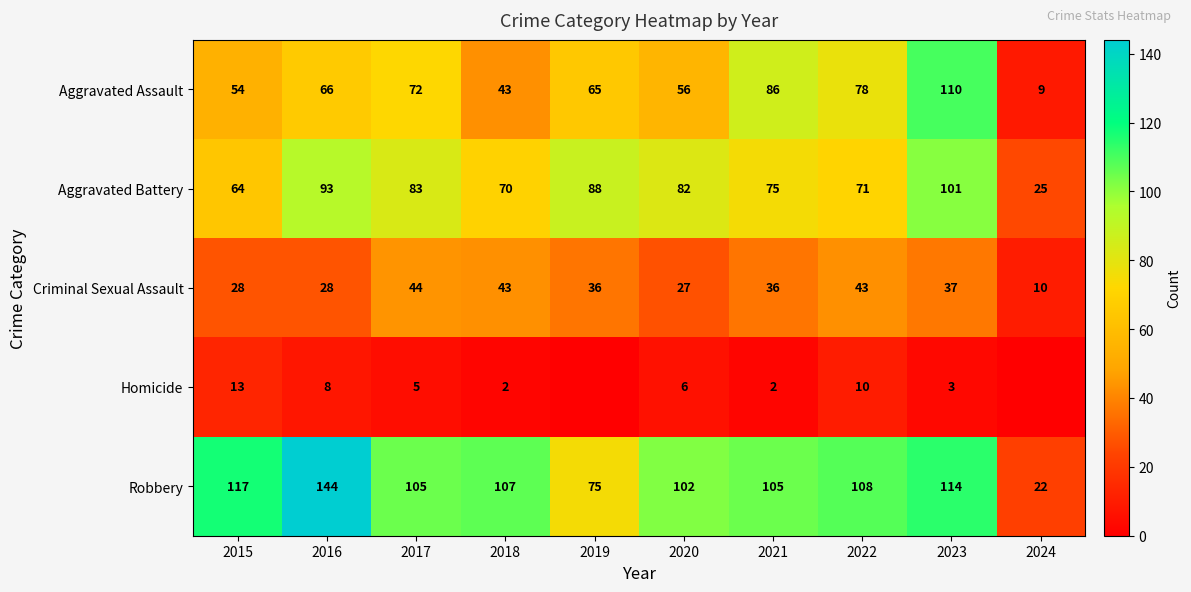

What is the sum of all Robbery values?

999